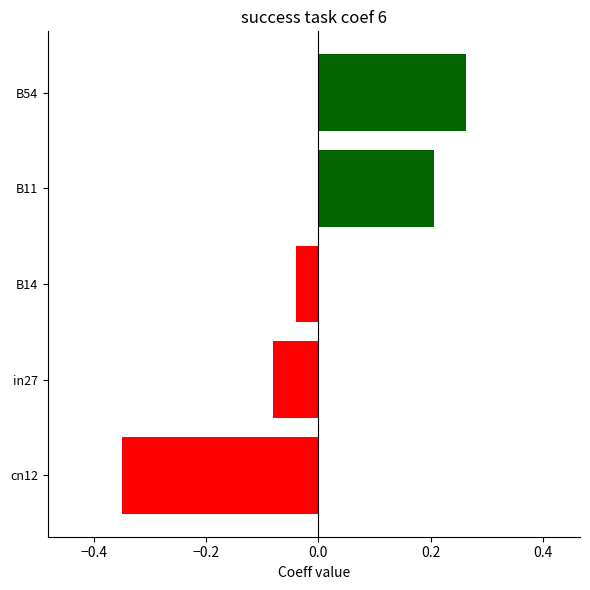

How many values are below 0?

3